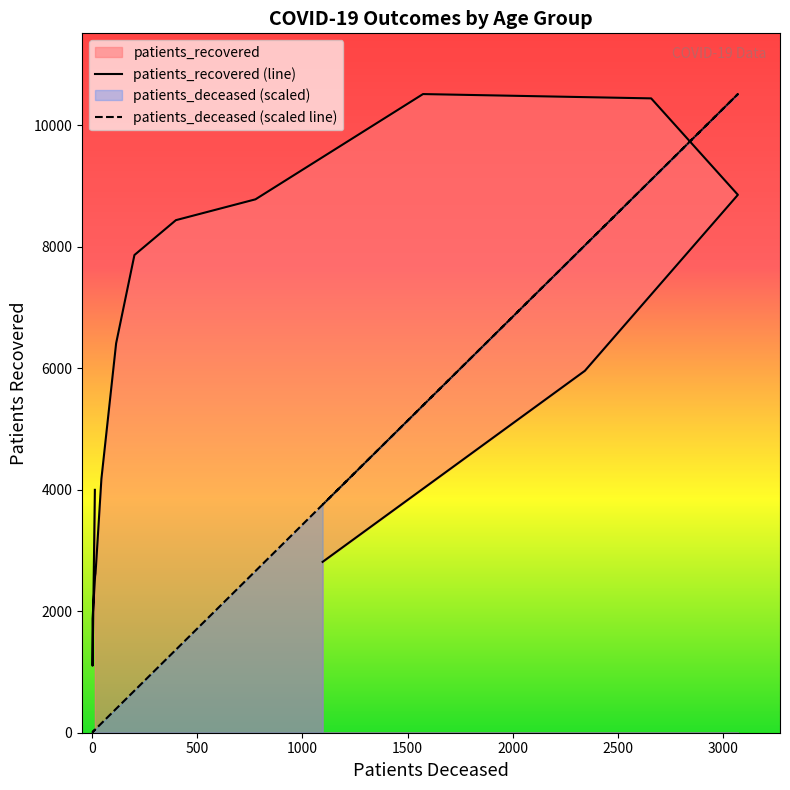

How many intersections are there between patients_deceased and patients_recovered?

1